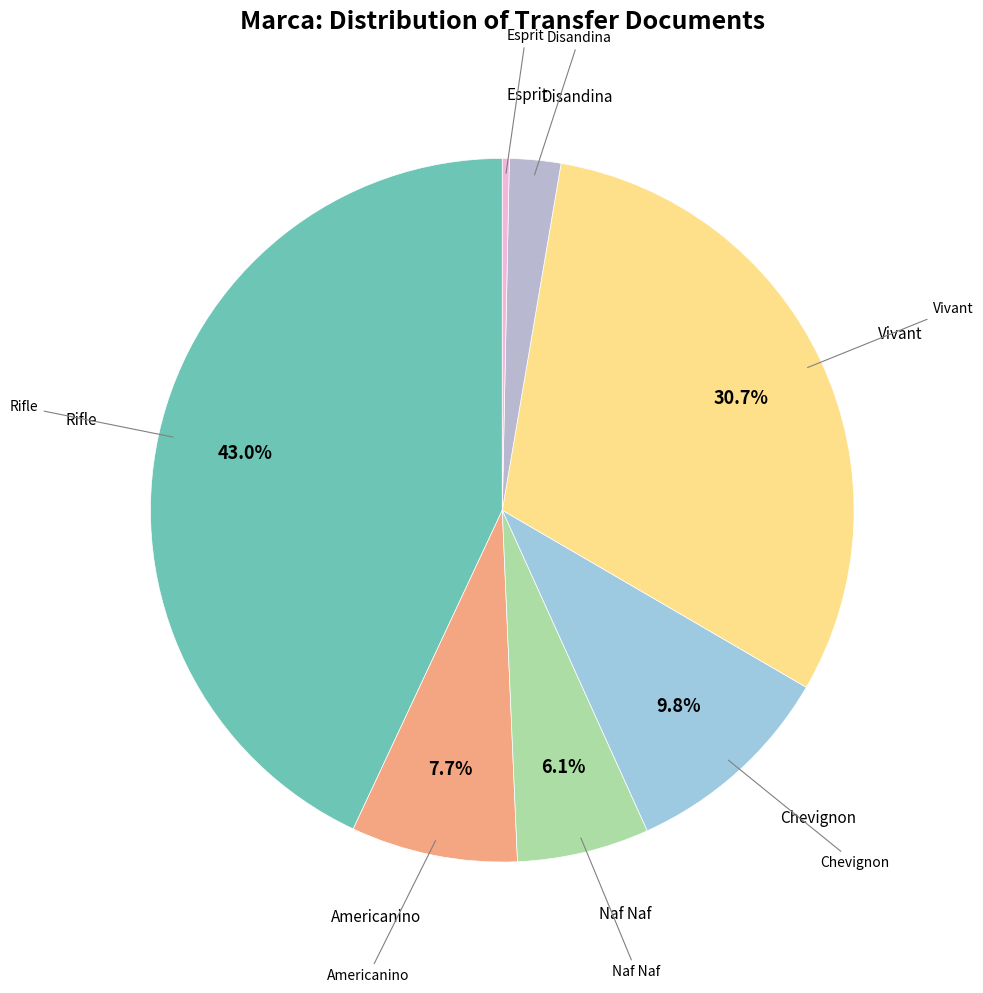

To the nearest percent, what is the average slice percentage?

14%